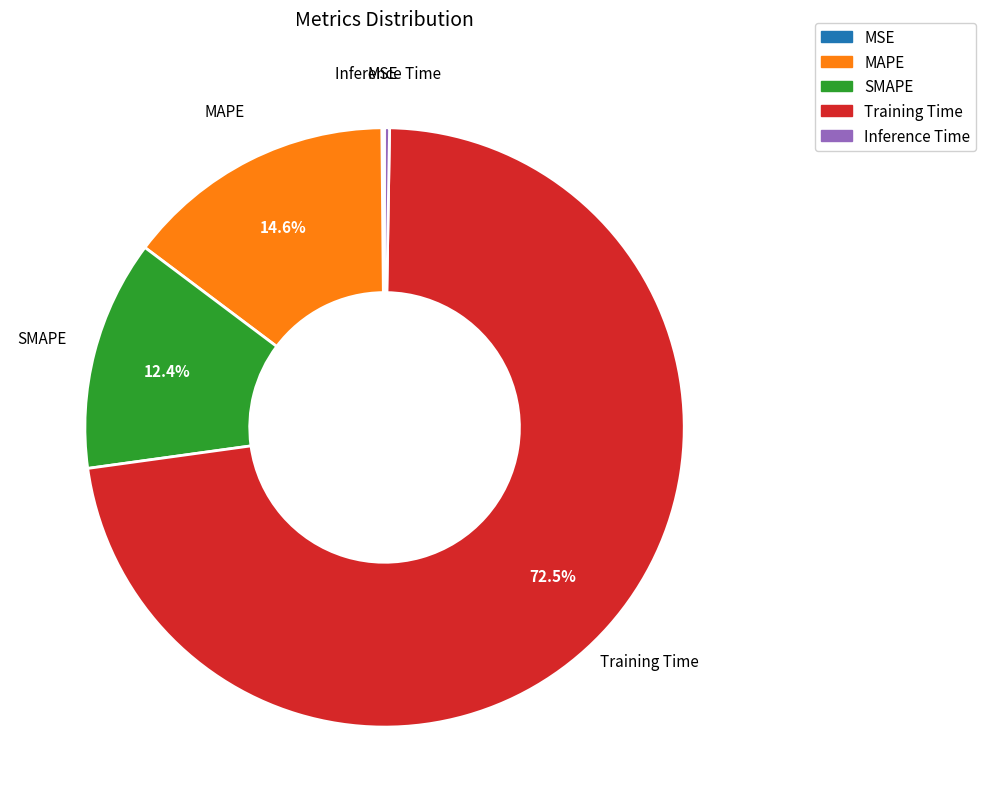

Which slice is the largest?

Training Time